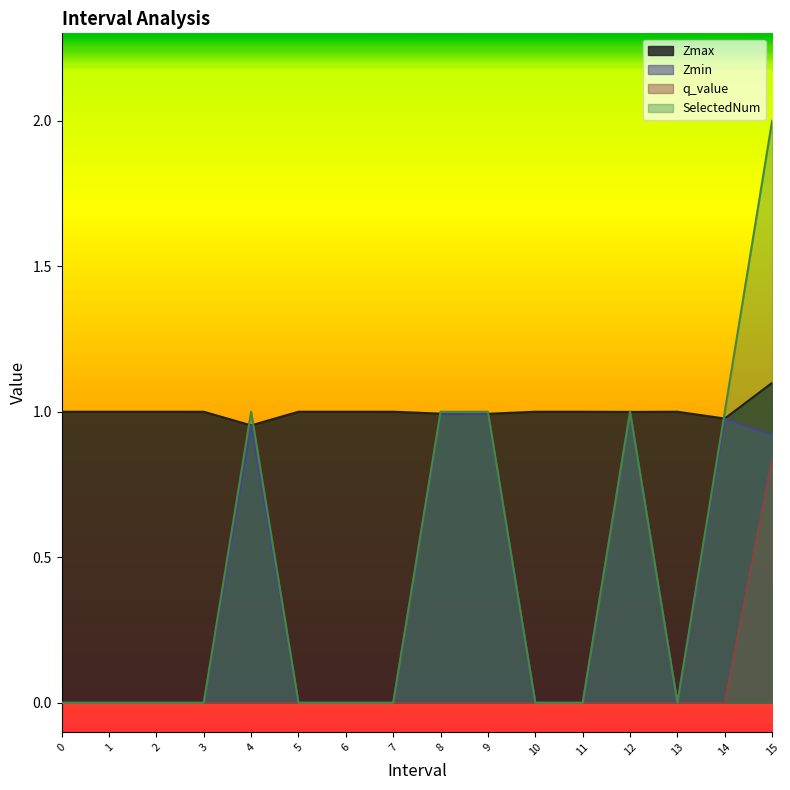

Is it true that Zmin equals 0.3 at 10?

False